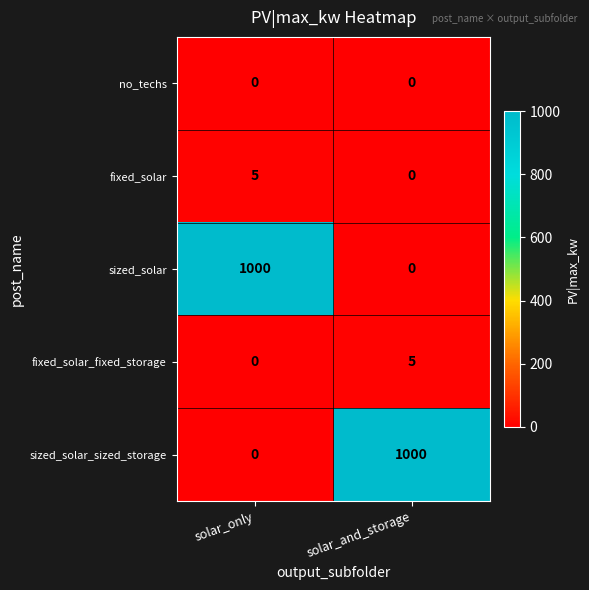

The sized_solar series shows -638 at solar_and_storage. True or false?

False